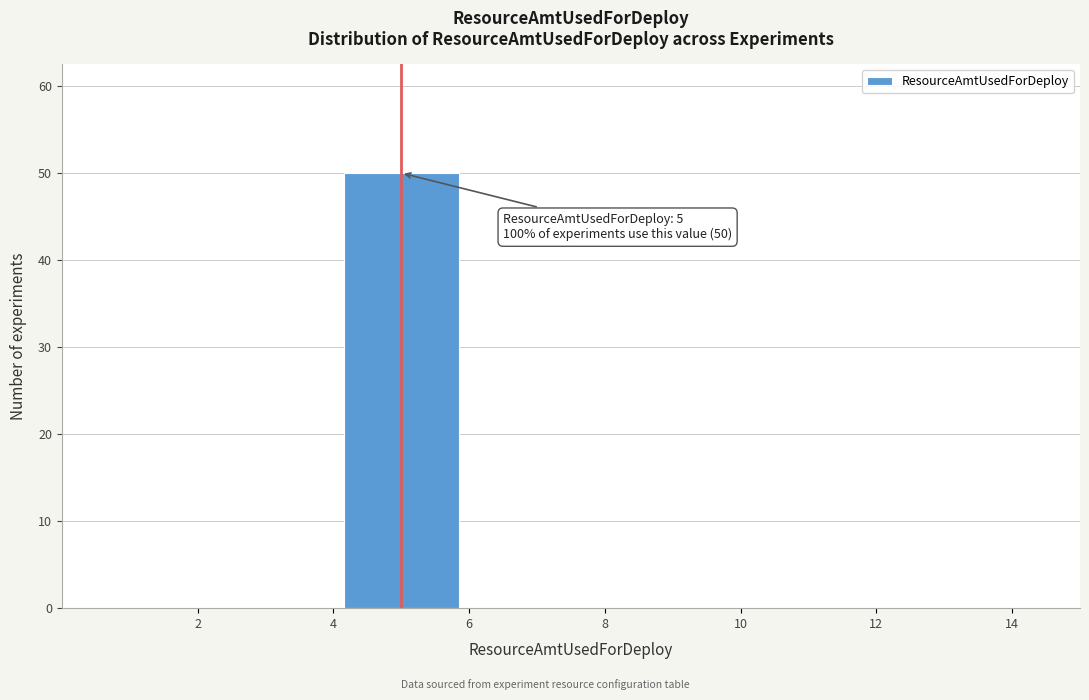

Which range on the x-axis has the tallest bar?

4 to 6